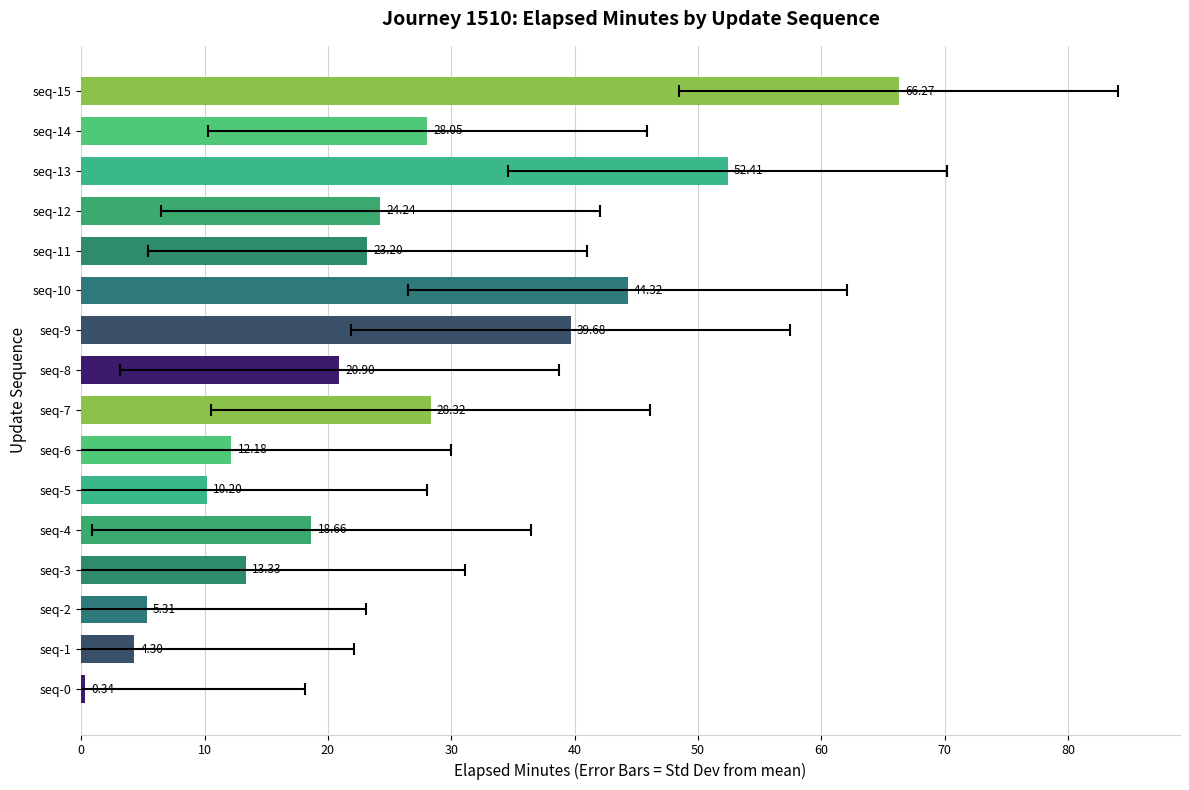

What is the sum of the values at seq-12 and seq-3?

37.6